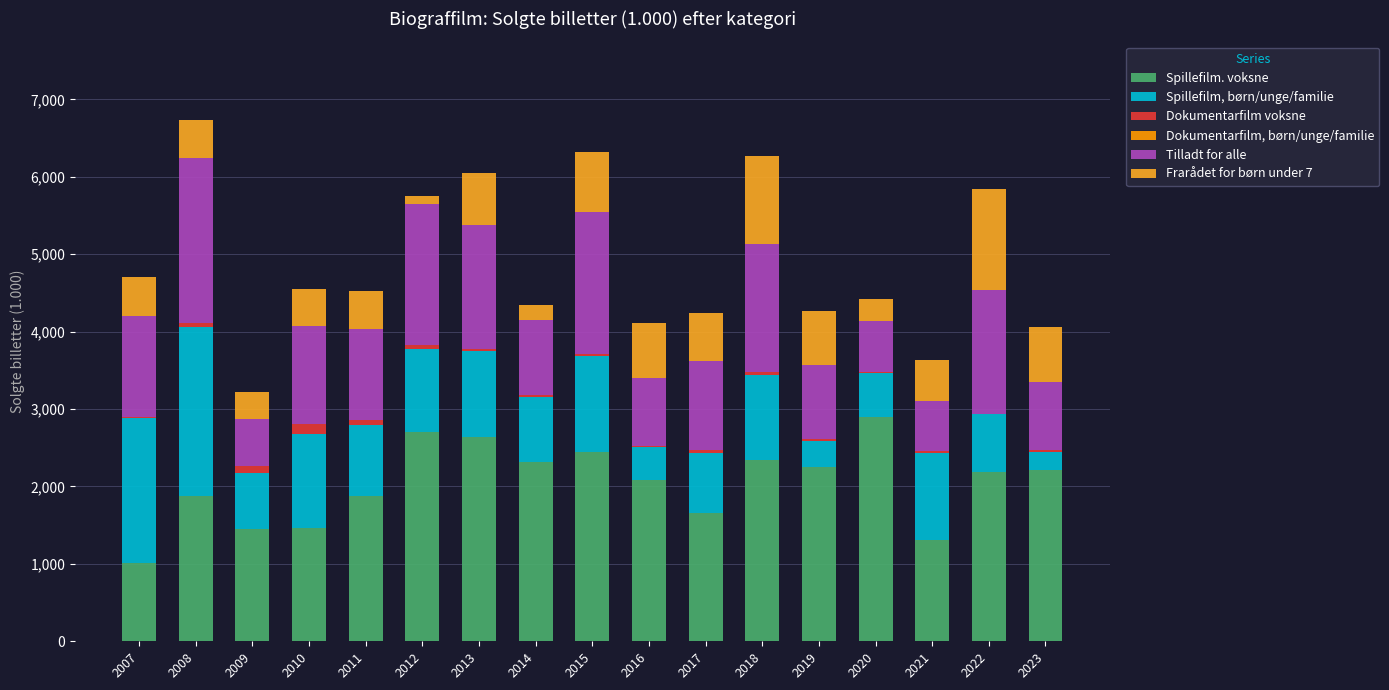

What is the maximum value for Spillefilm. voksne?

2902